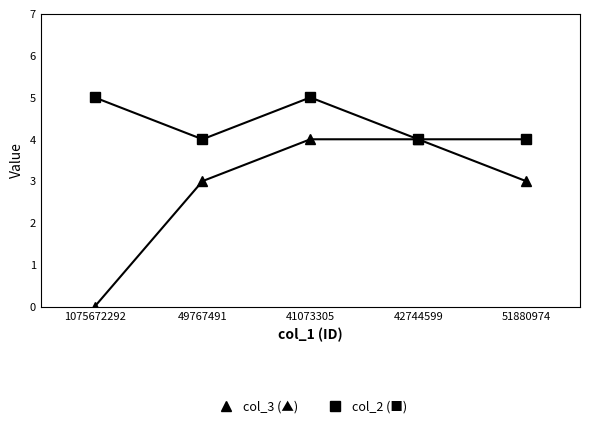

Reading left to right, extract all data points from this chart.

col_3: 0	3	4	4	3
col_2: 5	4	5	4	4